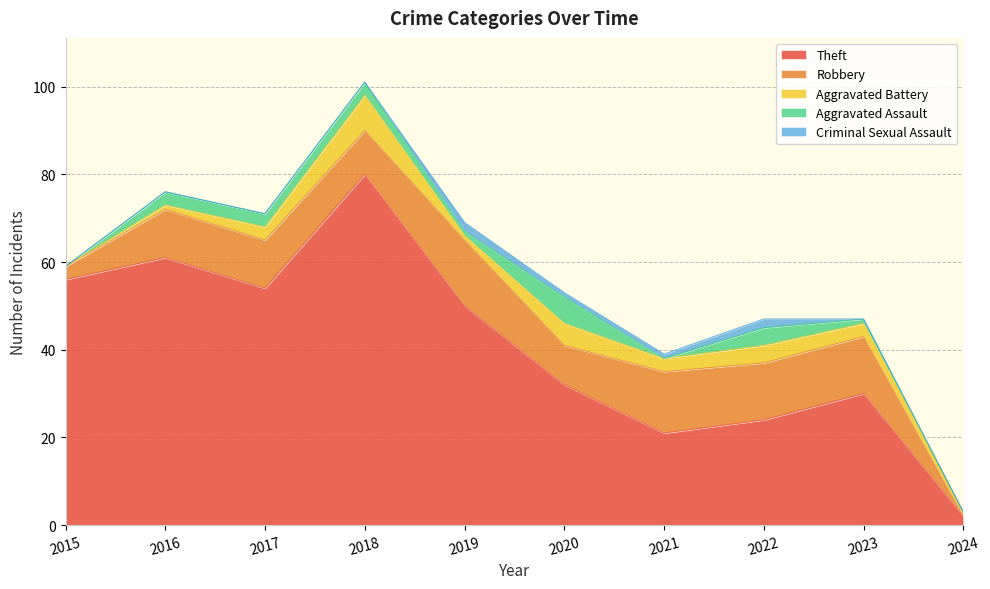

How many values in the Robbery series are below 11?

4